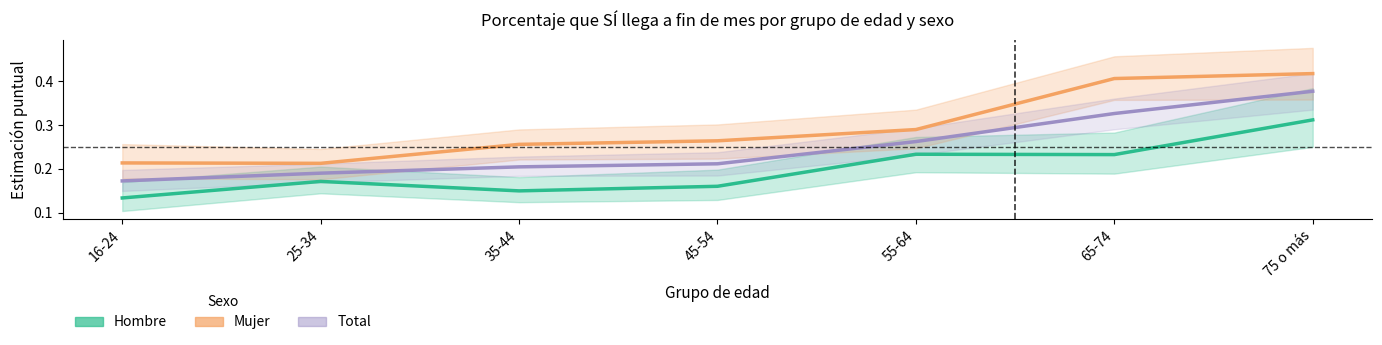

What is the maximum value shown in the chart?

0.4